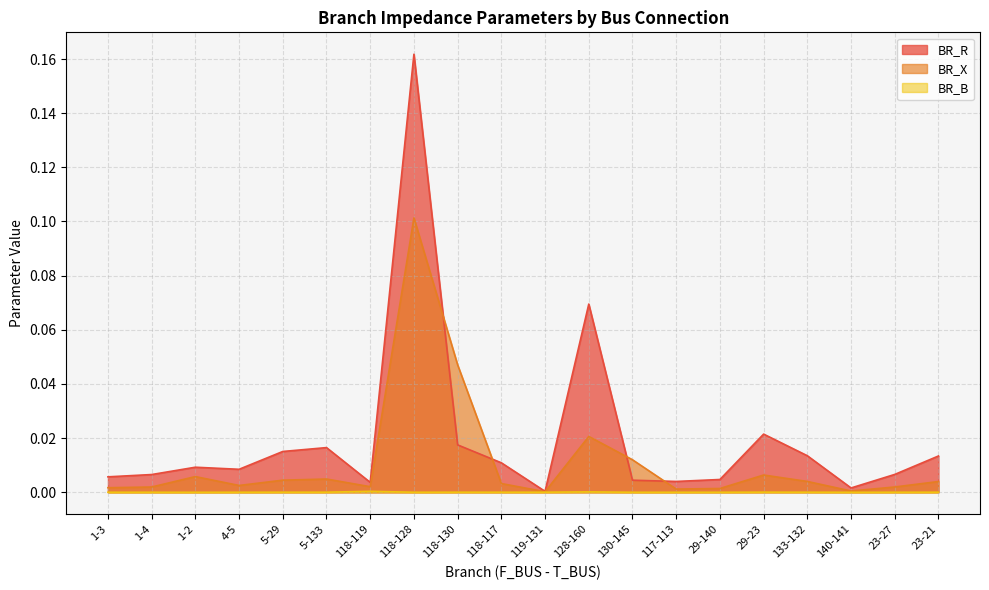

The BR_R series shows 0.0 at 140-141. True or false?

False